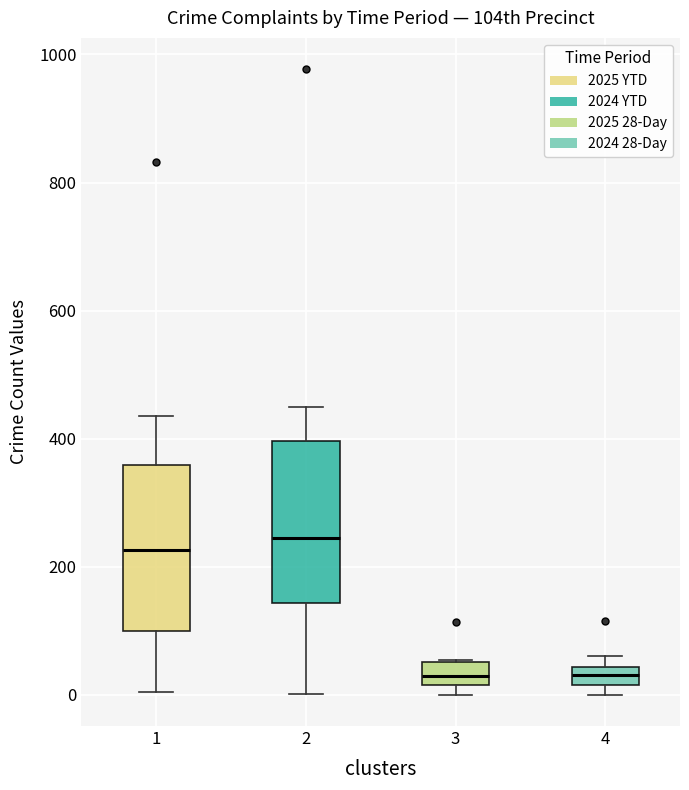

Where is the lower edge of the box at x = 3 on the y-axis? The values are not printed on the chart, so give them approximately, as read against the axis.

20